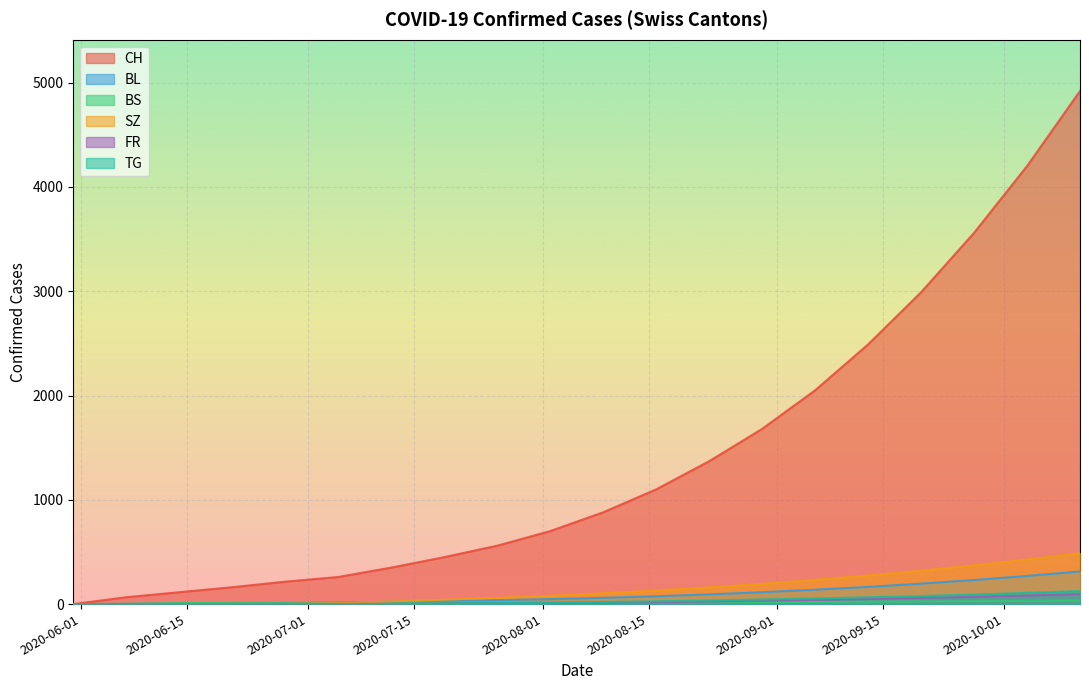

What is the highest value of the CH series?

4920